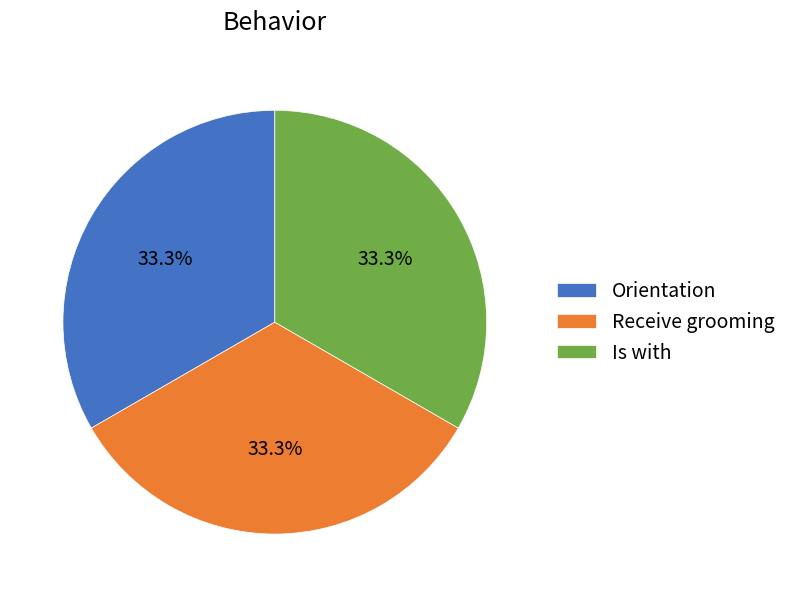

What is the ratio of the value at Is with to the value at Orientation?

1.0